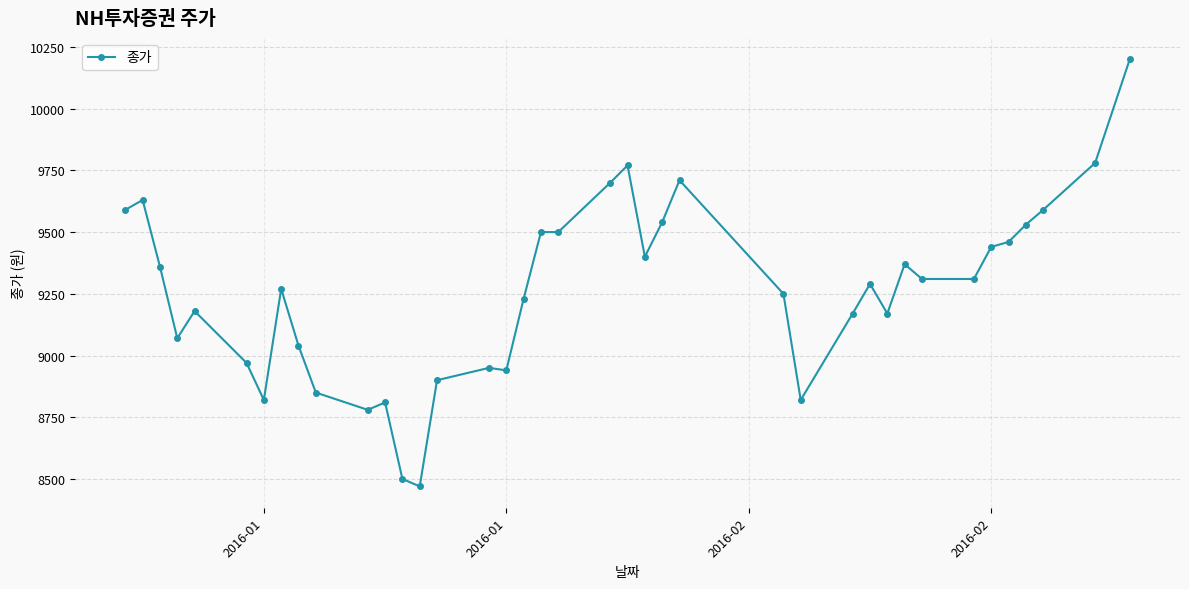

True or false: there are more than 0 points higher than both neighbors.

True